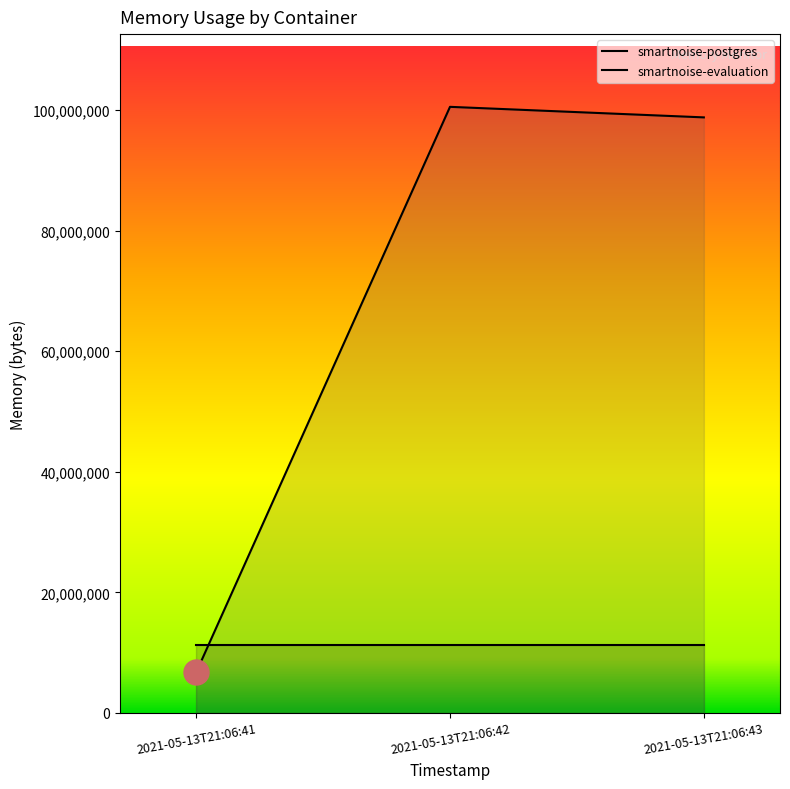

What is the sum of all values?

206016512